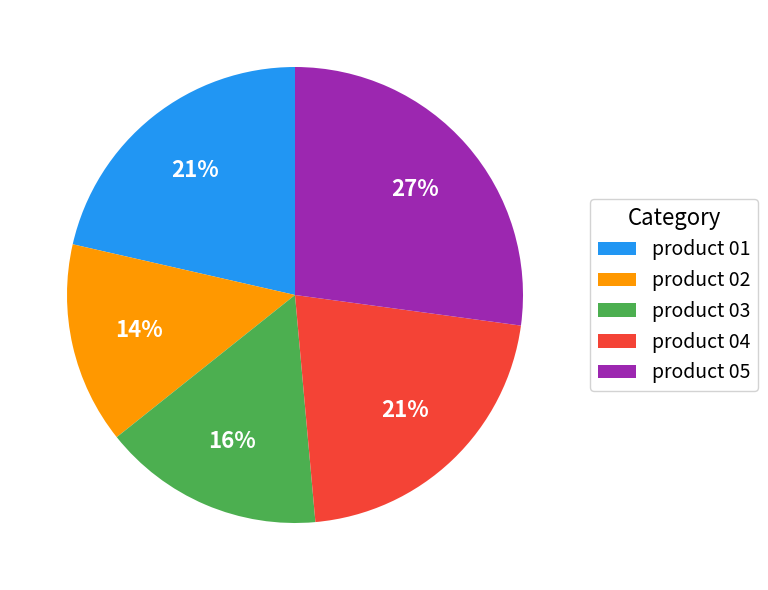

Is there a majority slice in this chart?

No